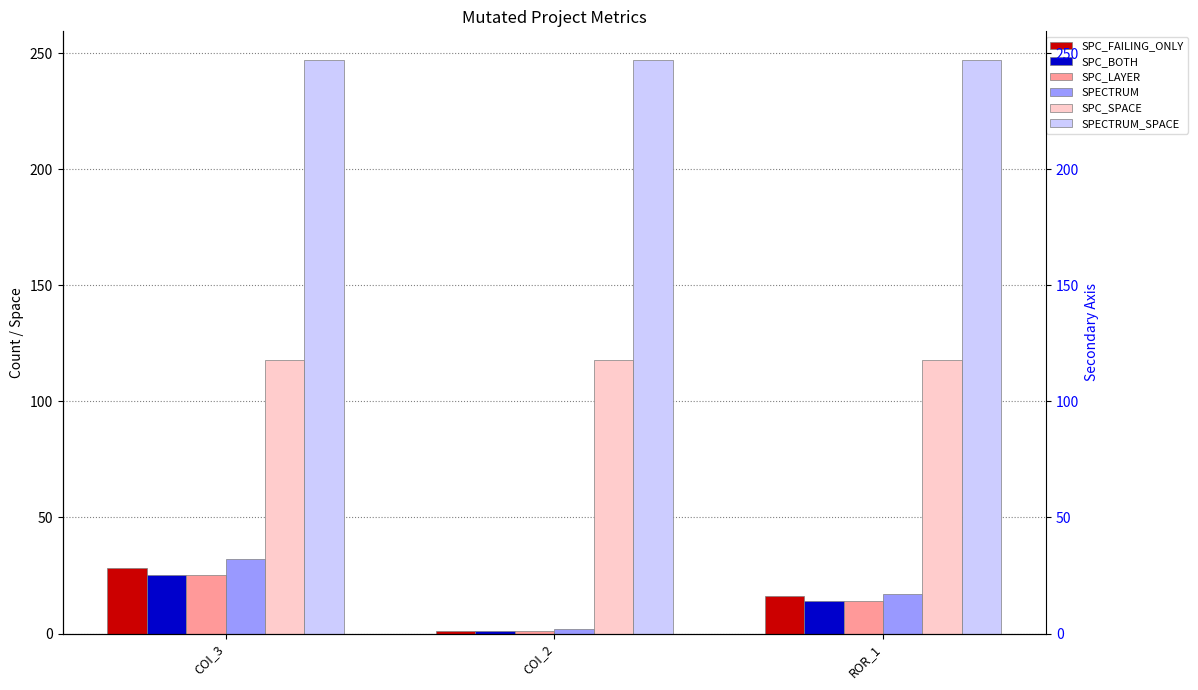

Is it true that SPC_BOTH equals 14 at ROR_1?

True